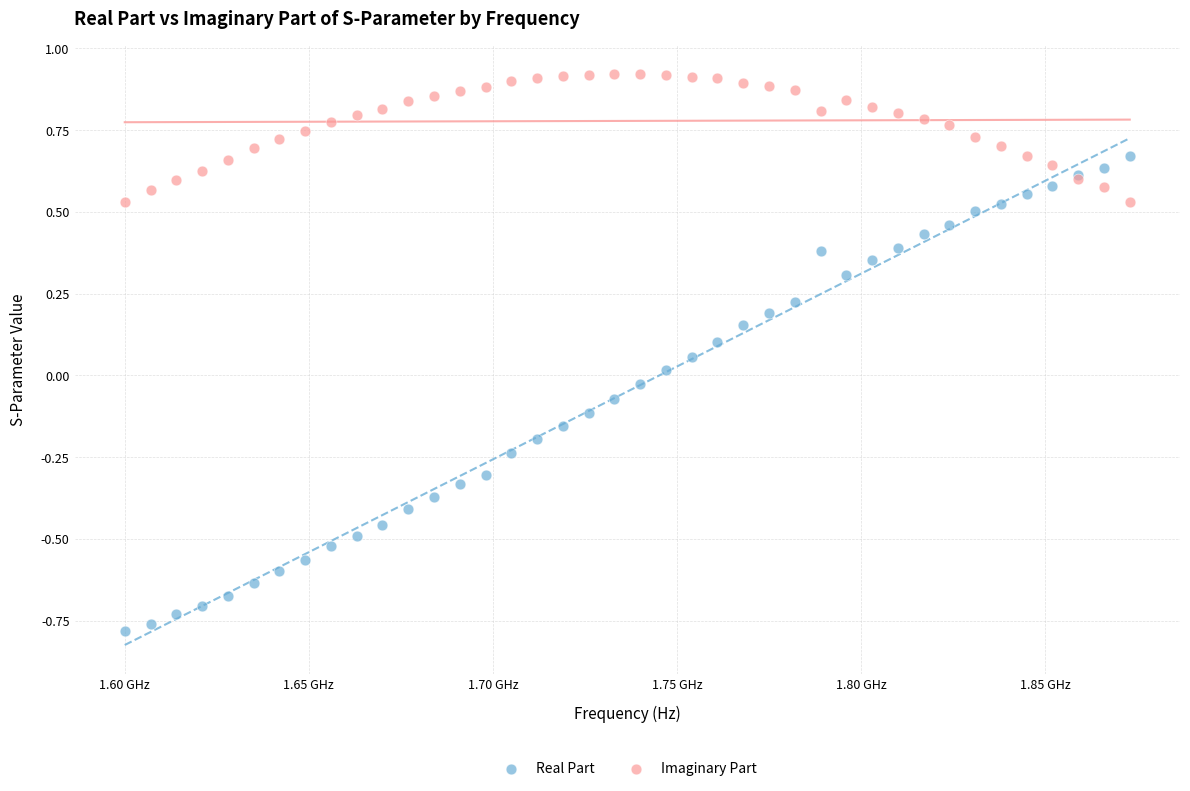

What is the X range (max minus min) for the scatter plot?

273000000.0